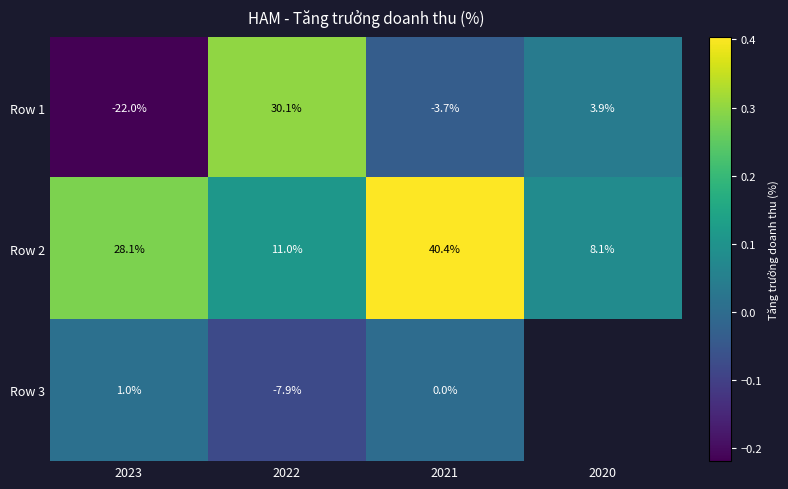

At which category does the chart reach its minimum across all series?

2023